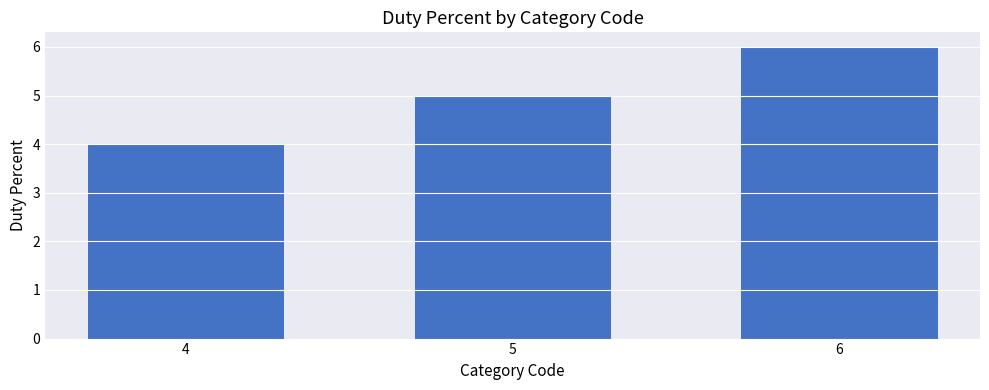

How many bars are there in total?

3